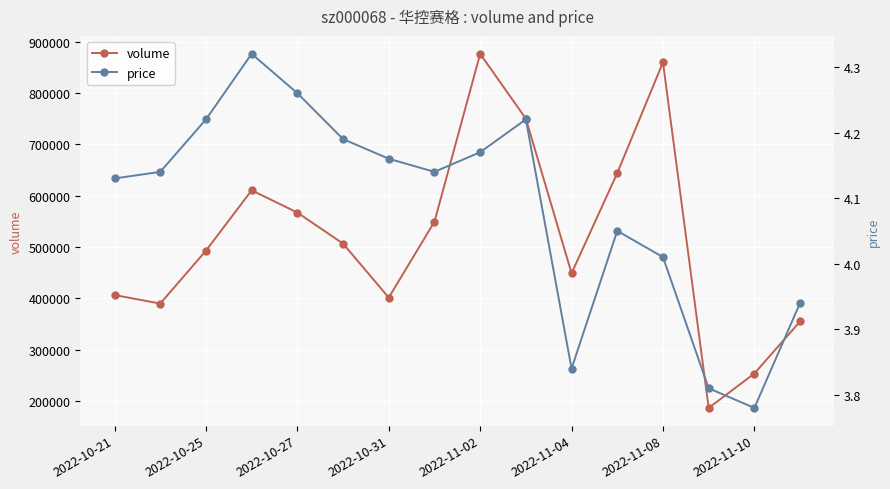

What are all the series names shown in the legend?

volume, price